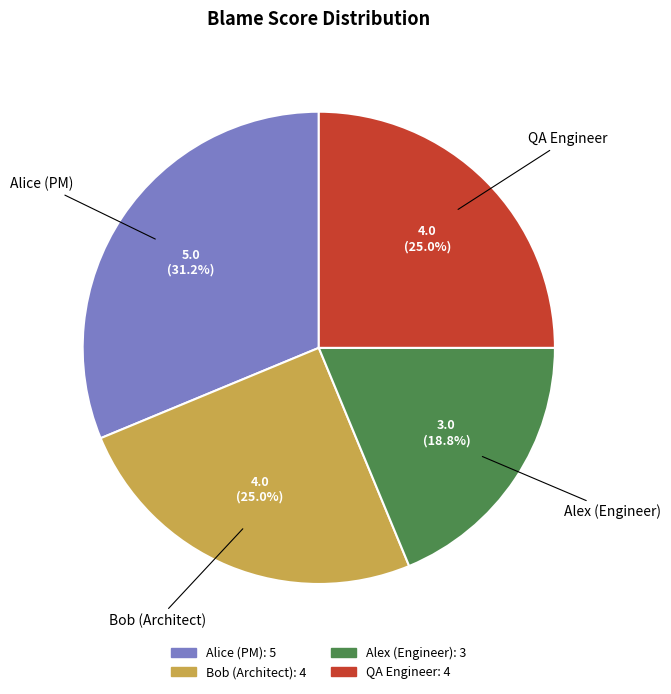

The Alex (Engineer) slice represents 19% of the pie. True or false?

True